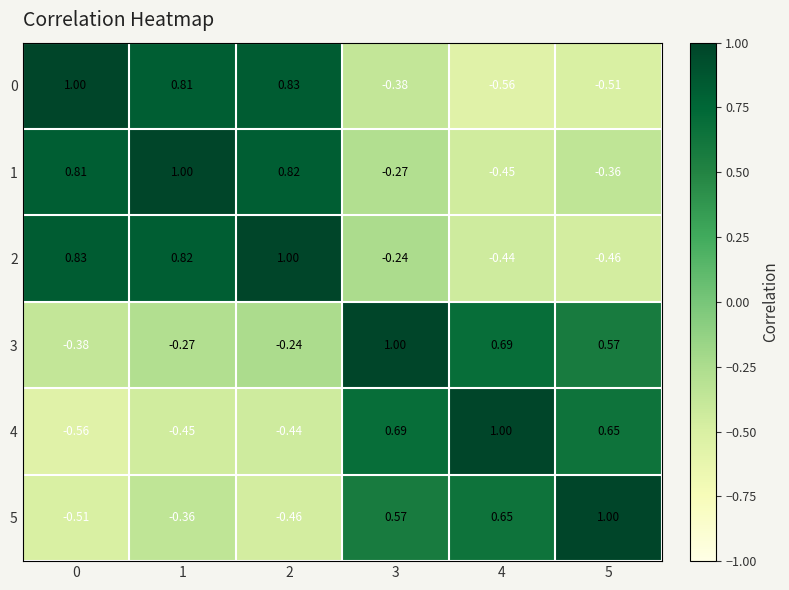

How many distinct data groups are displayed?

6